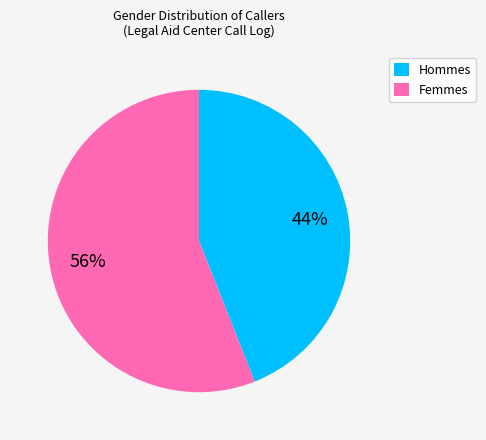

To the nearest percent, what percentage of the pie is Femmes?

56%